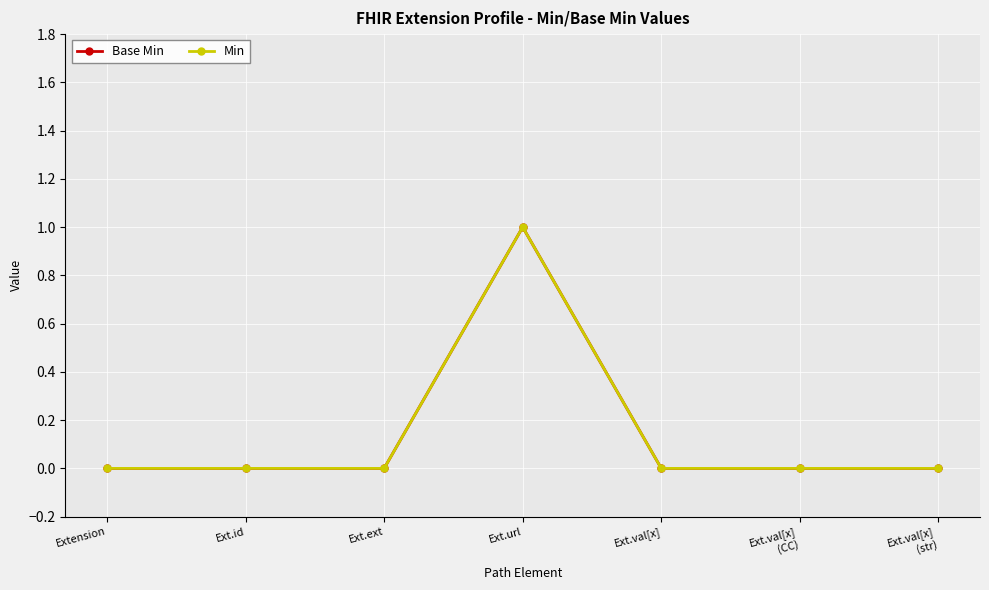

Does the chart have visible grid lines?

Yes